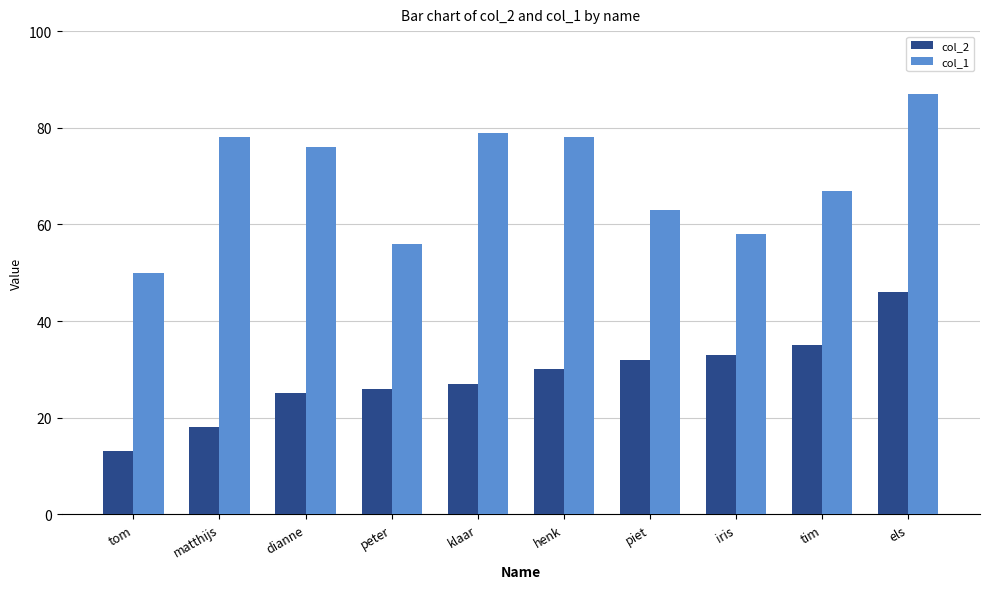

Which series changed the most between tom and henk?

col_1